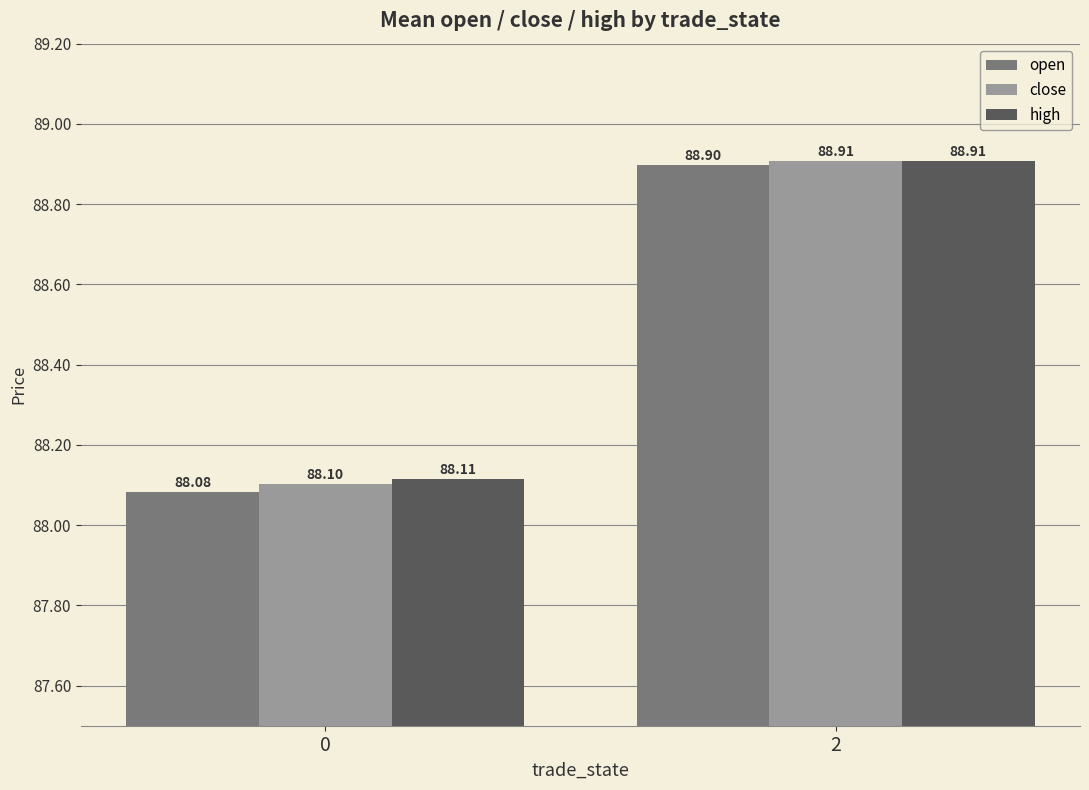

Reading left to right, transcribe all the data shown in this chart.

open: 0=88.1	2=88.9
close: 0=88.1	2=88.9
high: 0=88.1	2=88.9